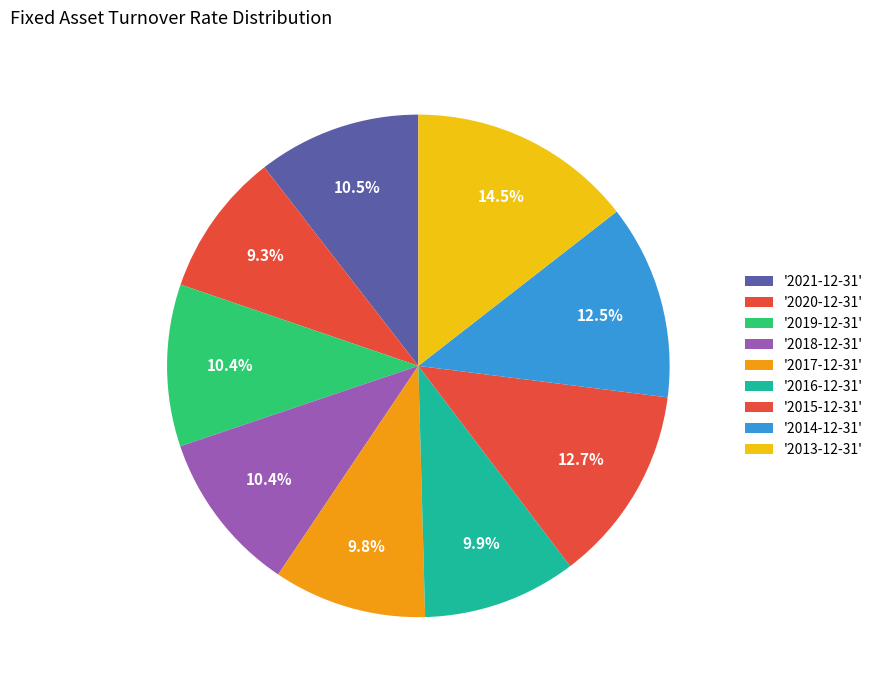

How many segments does this pie chart have?

9